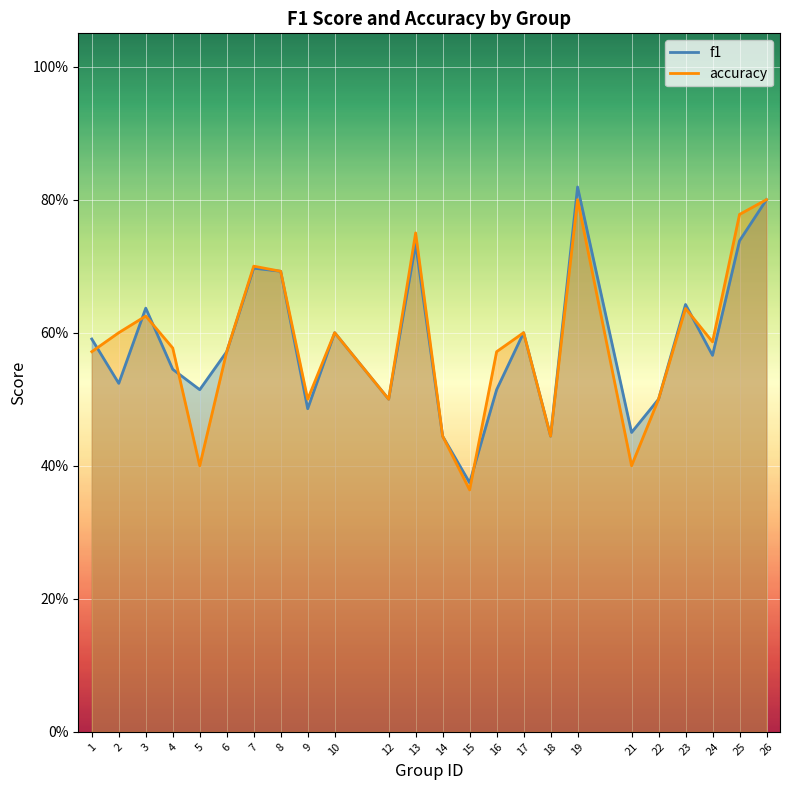

At which label is f1 closest to 0?

15